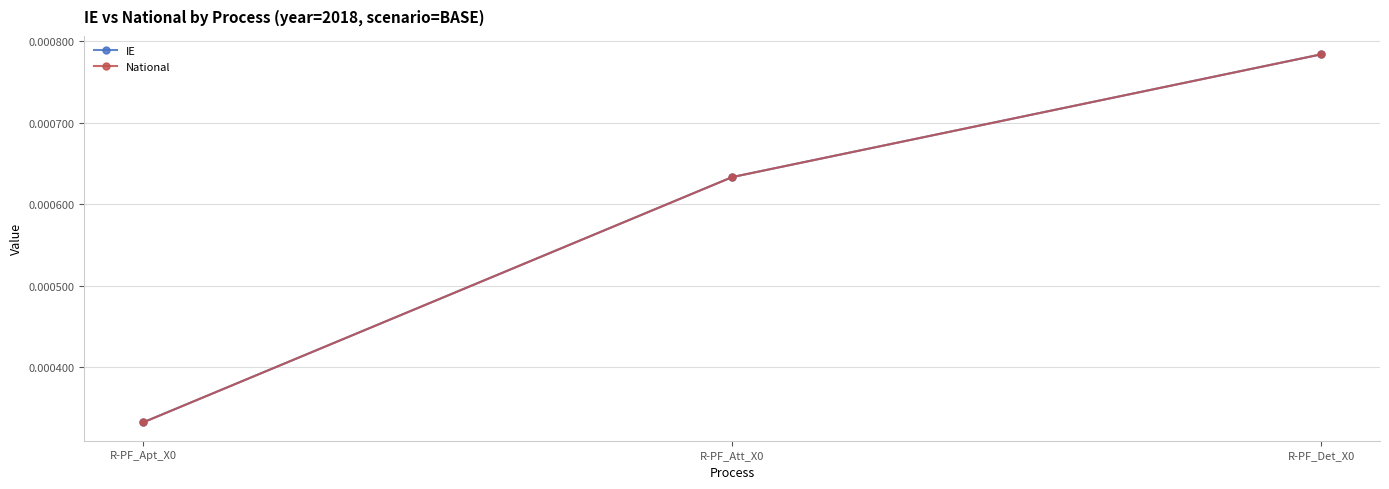

Which series has the widest spread of values?

IE